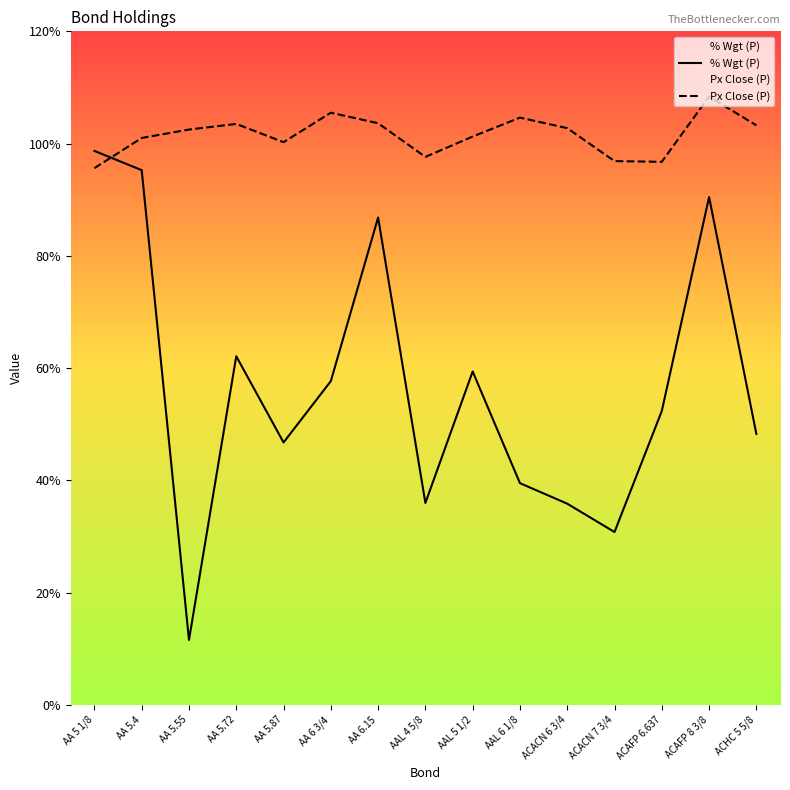

Is it true that % Wgt (P) equals 46.7 at AA 5.87?

True